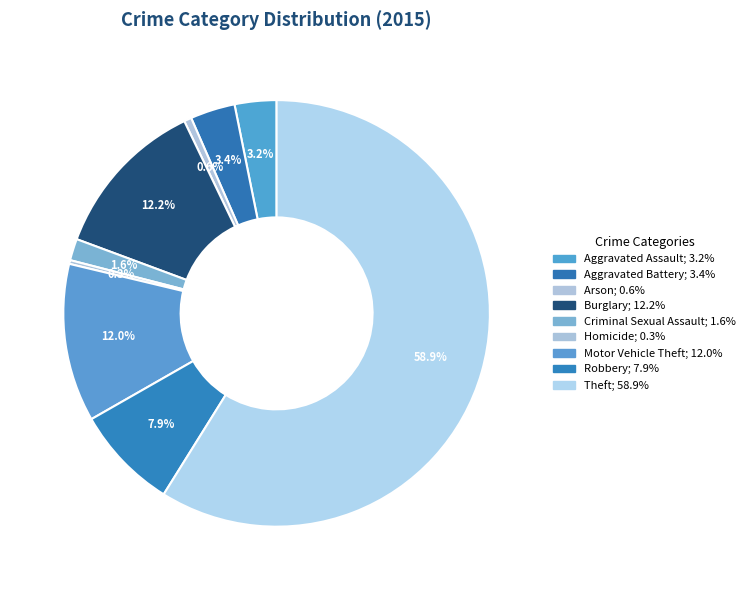

What percentage is the Aggravated Battery slice, to the nearest percent?

3%